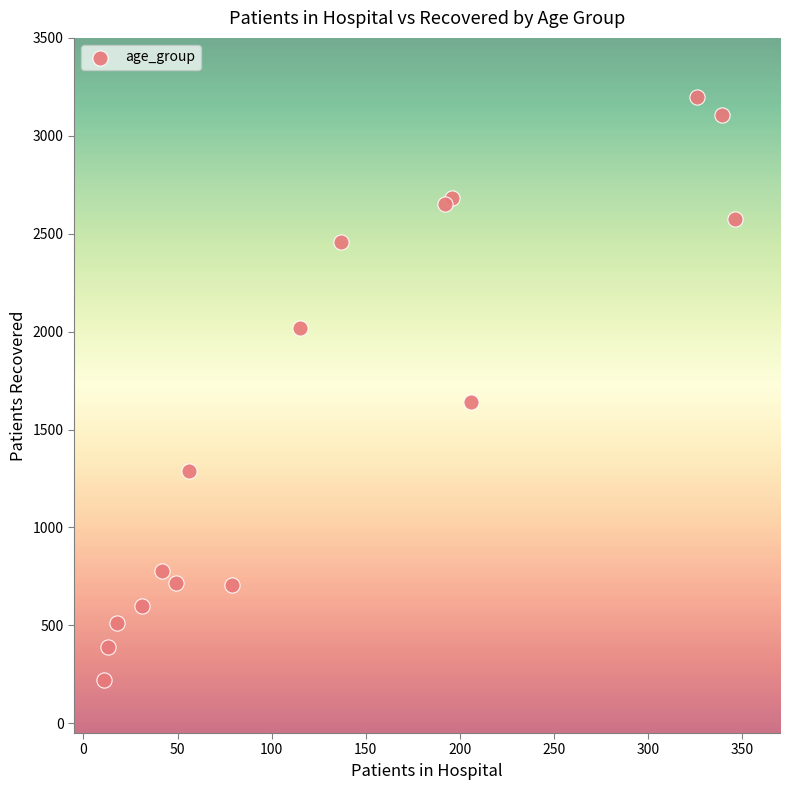

What Y value in the scatter plot is closest to 1710?

1640